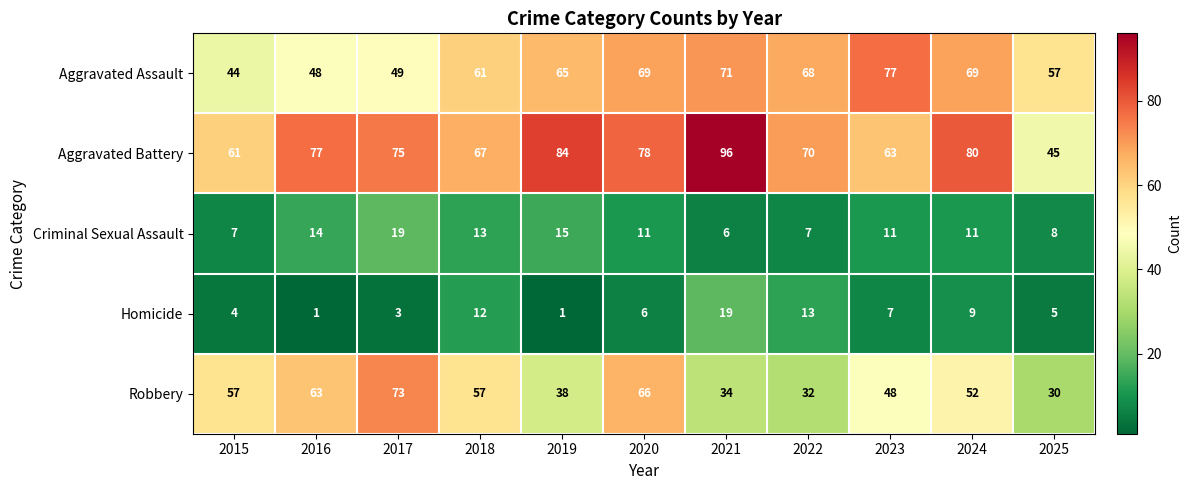

Which category has the highest value in the Robbery series?

2017